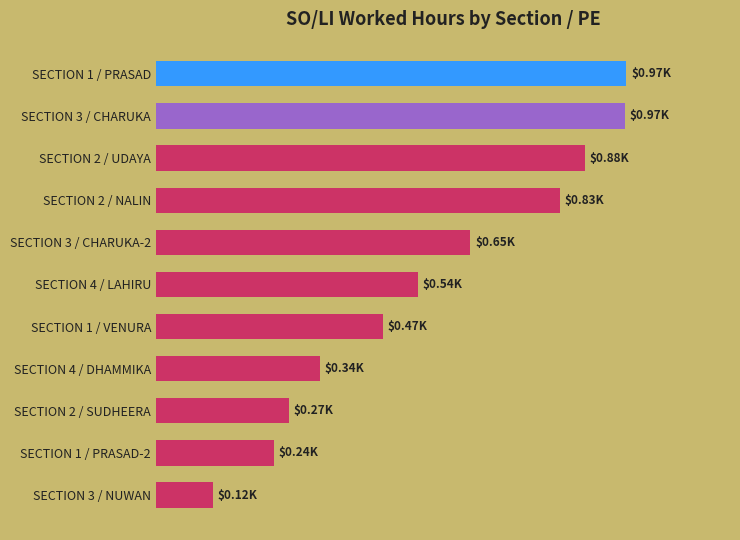

Does the chart contain any negative values?

No